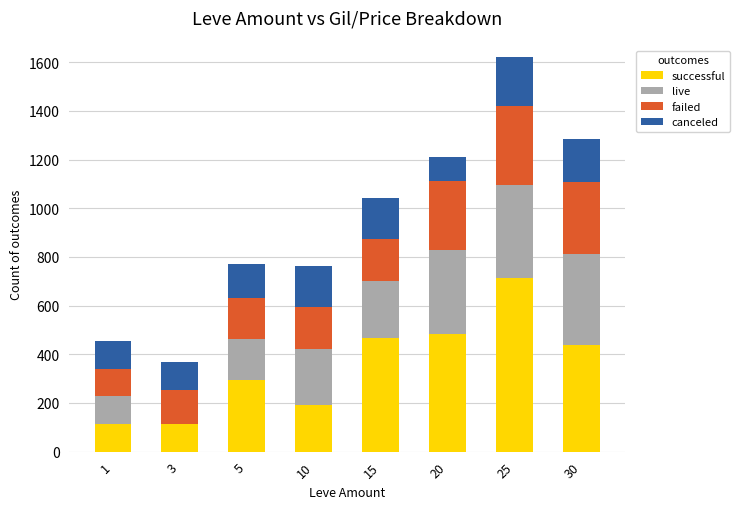

How many distinct data groups are displayed?

4